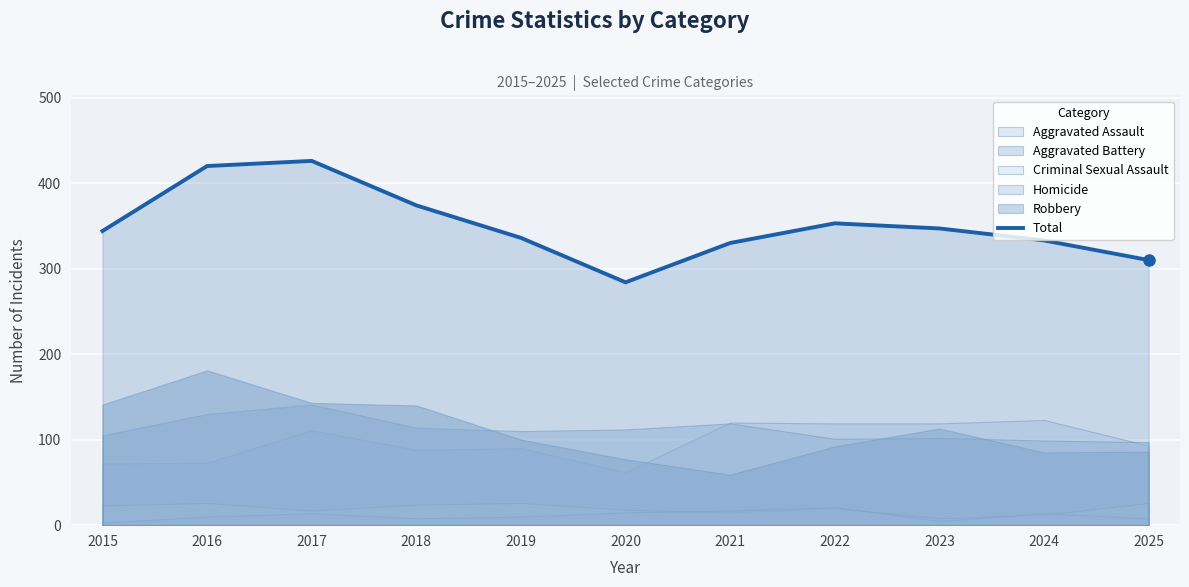

Rank the categories by value from highest to lowest.

2017, 2016, 2018, 2022, 2023, 2015, 2019, 2024, 2021, 2025, 2020